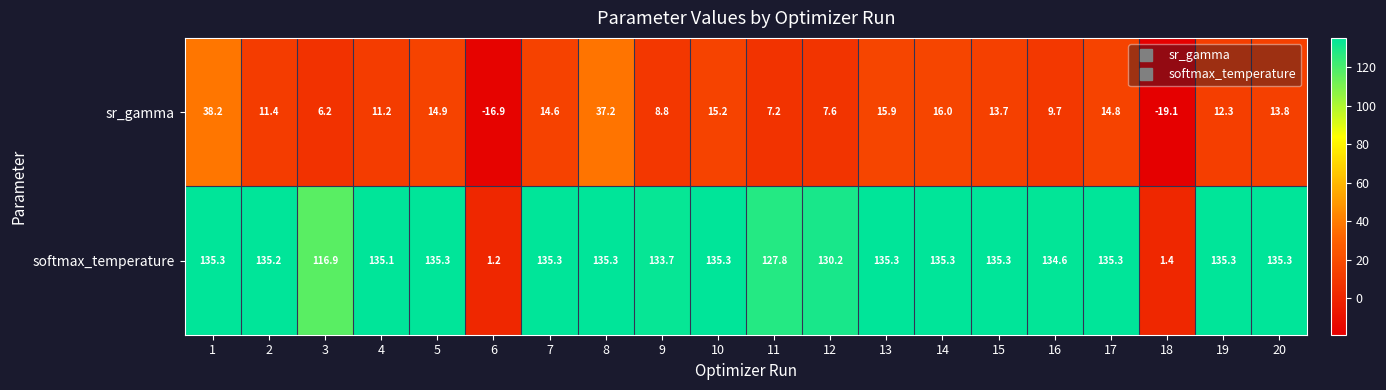

Where is sr_gamma nearest to the value 9?

9